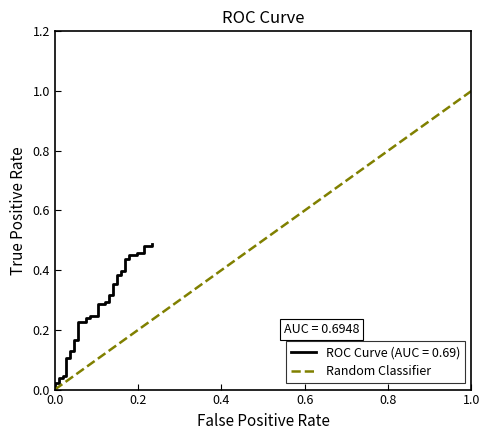

Does the chart have visible grid lines?

No